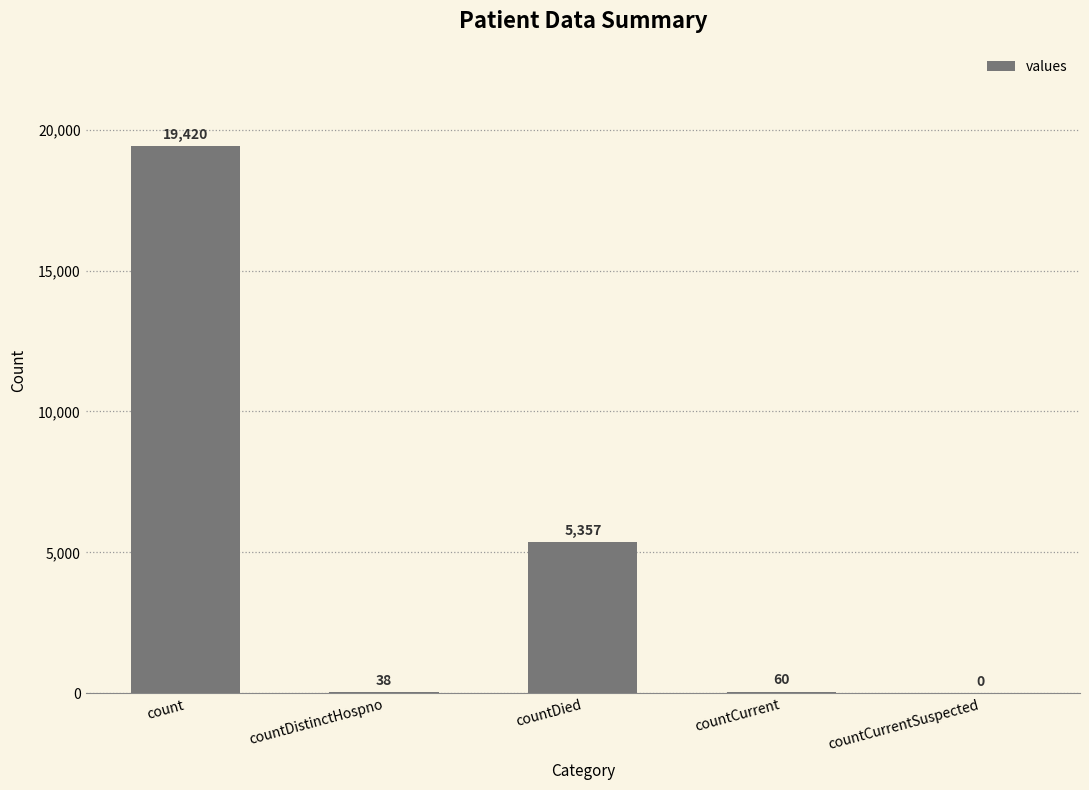

What is the change in value from count to countDistinctHospno?

-19382